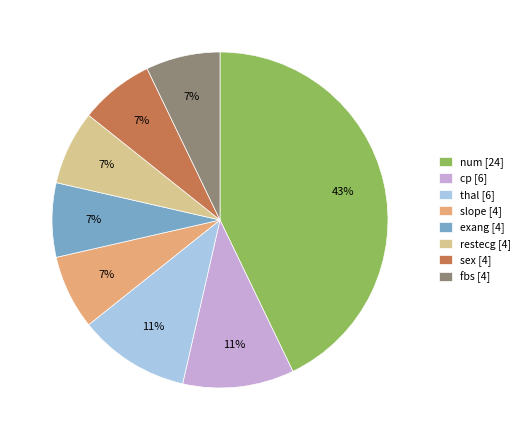

Approximately how many times larger is the value at restecg compared to num?

0.2